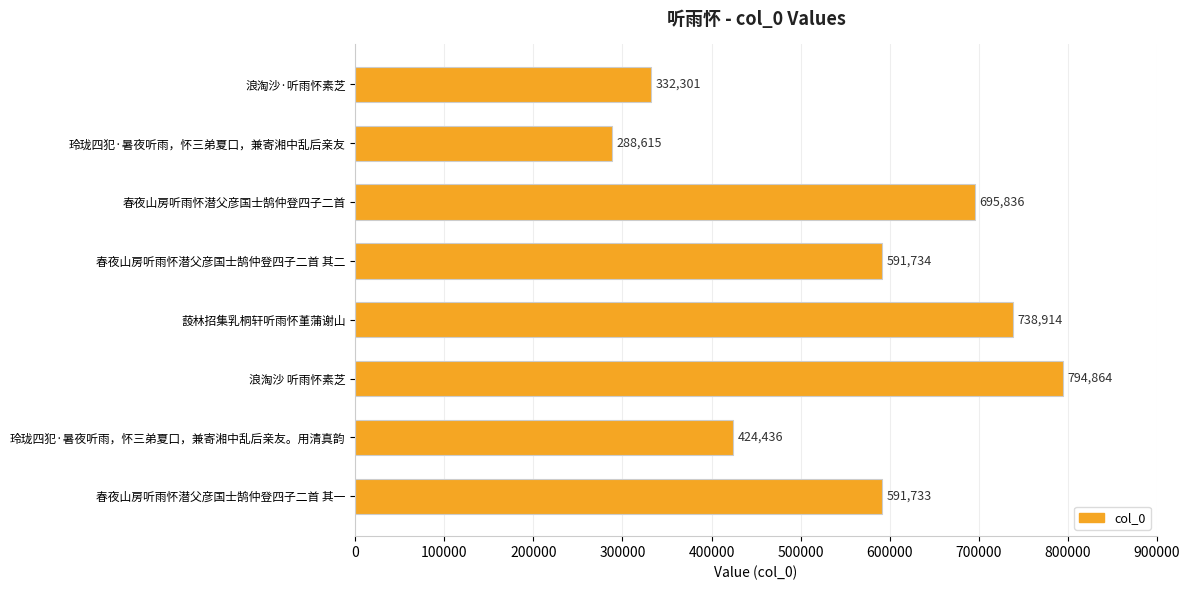

What is the approximate value at 春夜山房听雨怀潜父彦国士鹄仲登四子二首, to the nearest 50?

695850